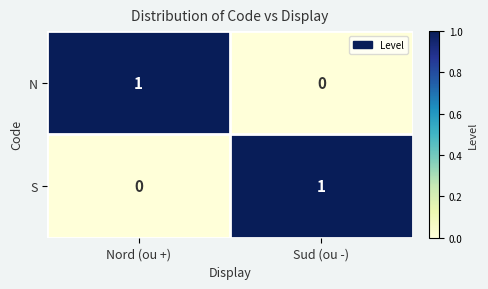

Where is N nearest to the value 0?

Sud (ou -)